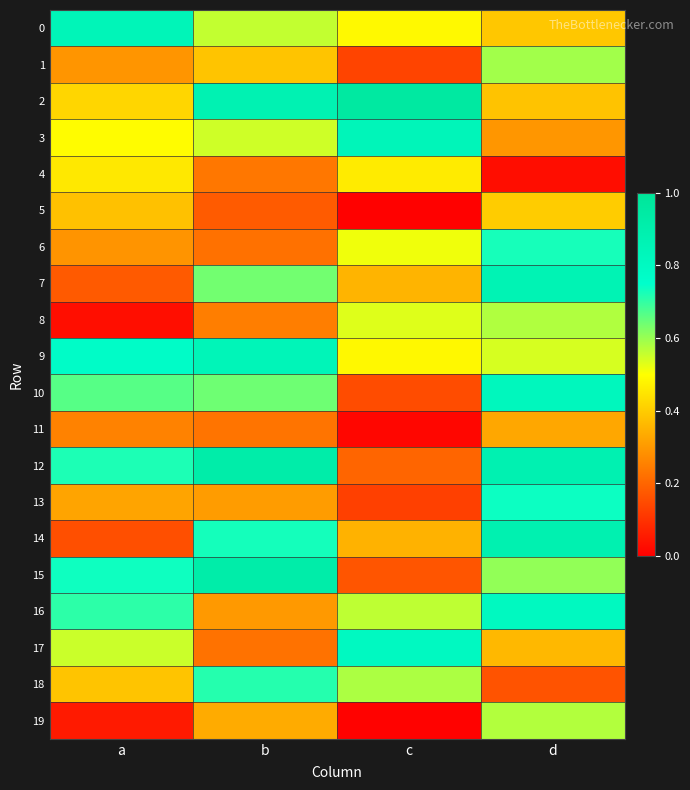

Reading left to right, transcribe all the data shown in this chart.

0: a=0.8	b=0.6	c=0.5	d=0.4
1: a=0.3	b=0.4	c=0.1	d=0.6
2: a=0.4	b=0.9	c=1.0	d=0.4
3: a=0.5	b=0.5	c=0.8	d=0.3
4: a=0.5	b=0.2	c=0.5	d=0.0
5: a=0.4	b=0.2	c=0.0	d=0.4
6: a=0.3	b=0.2	c=0.5	d=0.7
7: a=0.2	b=0.6	c=0.4	d=0.9
8: a=0.0	b=0.2	c=0.5	d=0.6
9: a=0.8	b=0.8	c=0.5	d=0.5
10: a=0.7	b=0.6	c=0.2	d=0.8
11: a=0.3	b=0.2	c=0.0	d=0.3
12: a=0.7	b=0.9	c=0.2	d=0.9
13: a=0.3	b=0.3	c=0.1	d=0.7
14: a=0.2	b=0.7	c=0.4	d=0.9
15: a=0.7	b=0.9	c=0.2	d=0.6
16: a=0.7	b=0.3	c=0.6	d=0.8
17: a=0.6	b=0.2	c=0.8	d=0.4
18: a=0.4	b=0.7	c=0.6	d=0.2
19: a=0.1	b=0.3	c=0.0	d=0.6